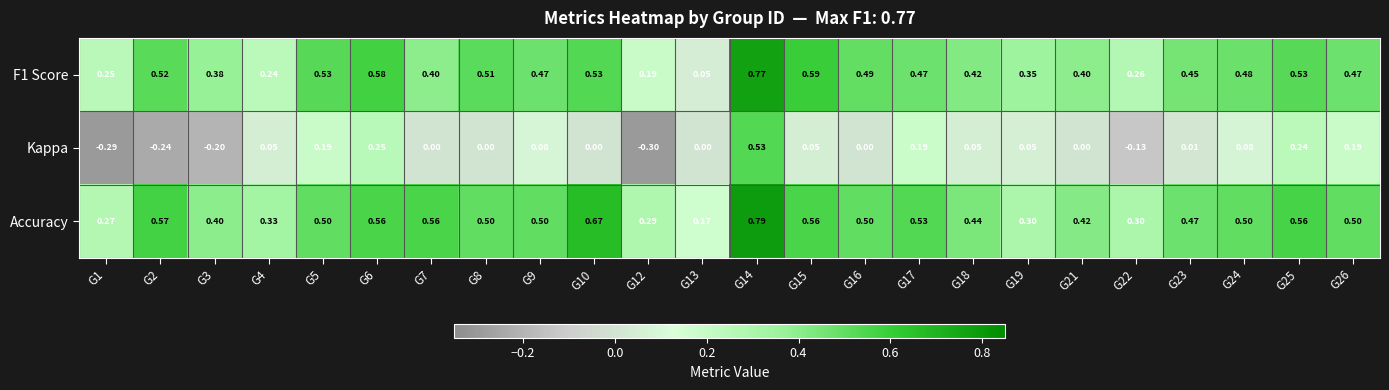

Which series has the widest spread of values?

Kappa